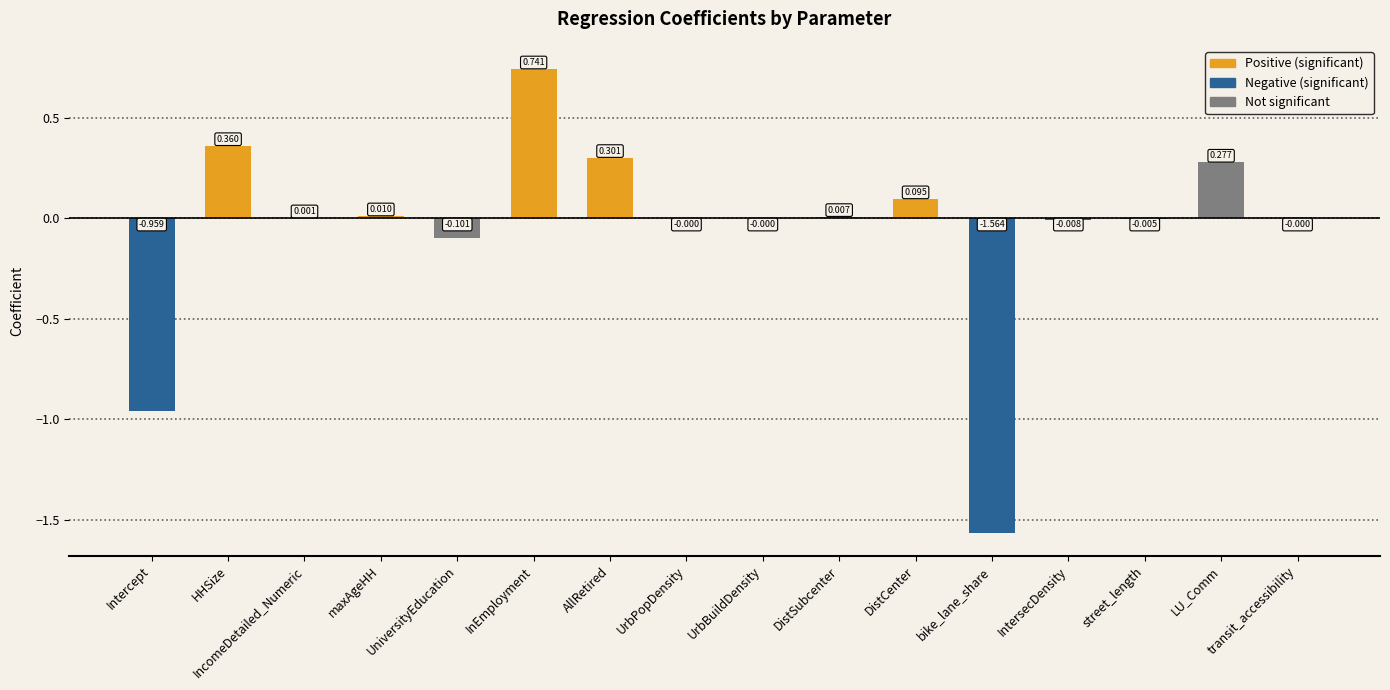

Between bike_lane_share and InEmployment, which is larger?

InEmployment